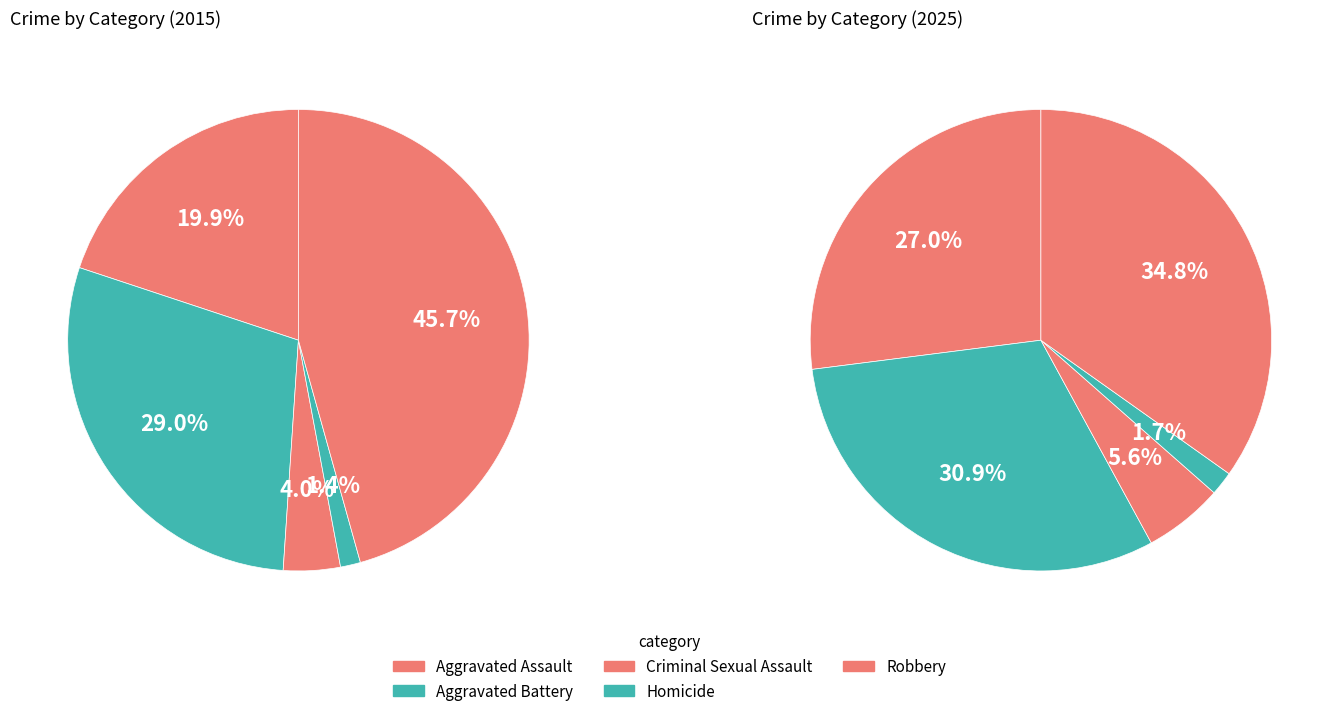

True or false: Criminal Sexual Assault accounts for 1% of the total.

False